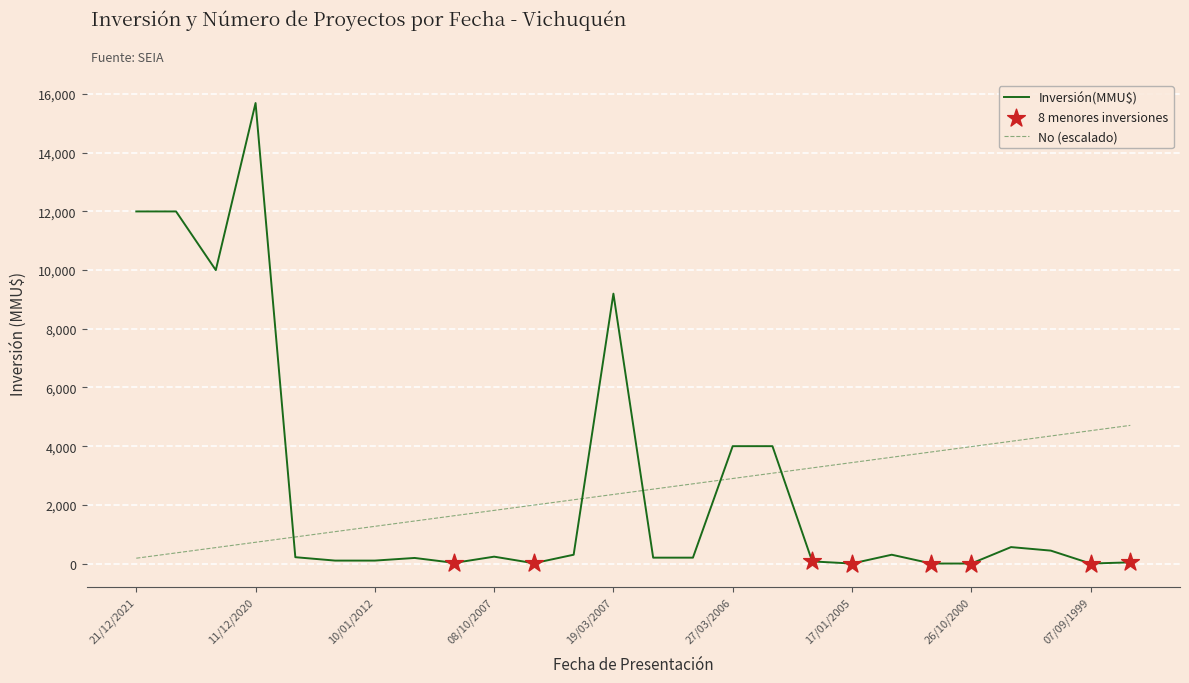

Which series has the largest total across all categories?

Inversión(MMU$)